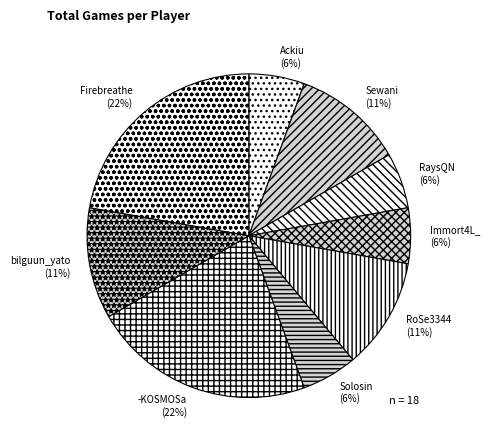

Does -KOSMOSa account for over 50% of the chart?

No